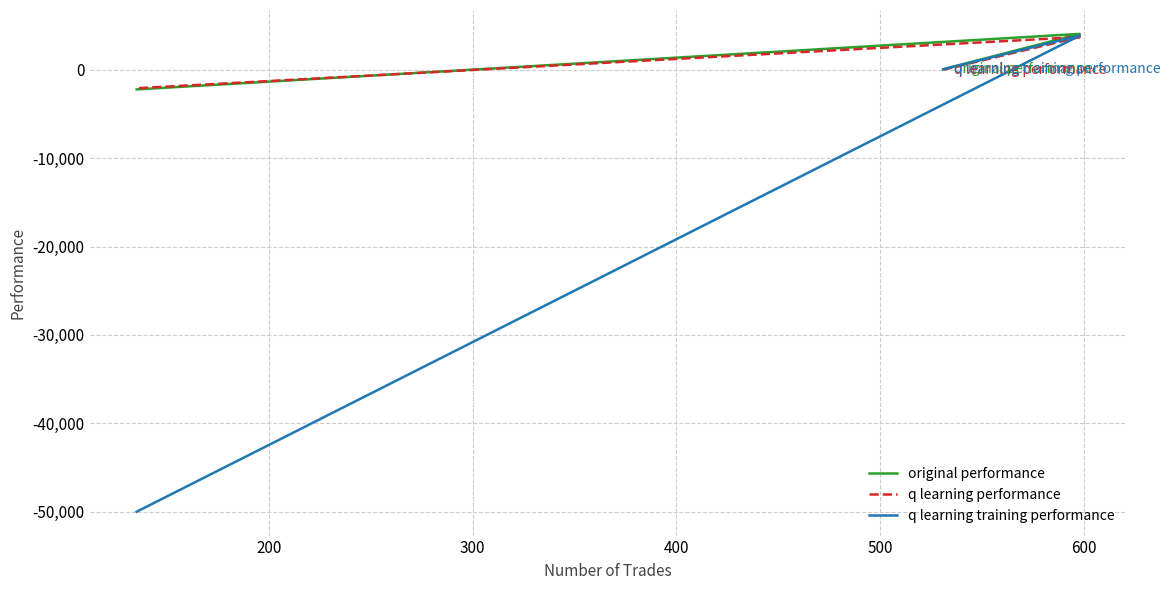

The value of q learning training performance at 300 is -71672.0. True or false?

False